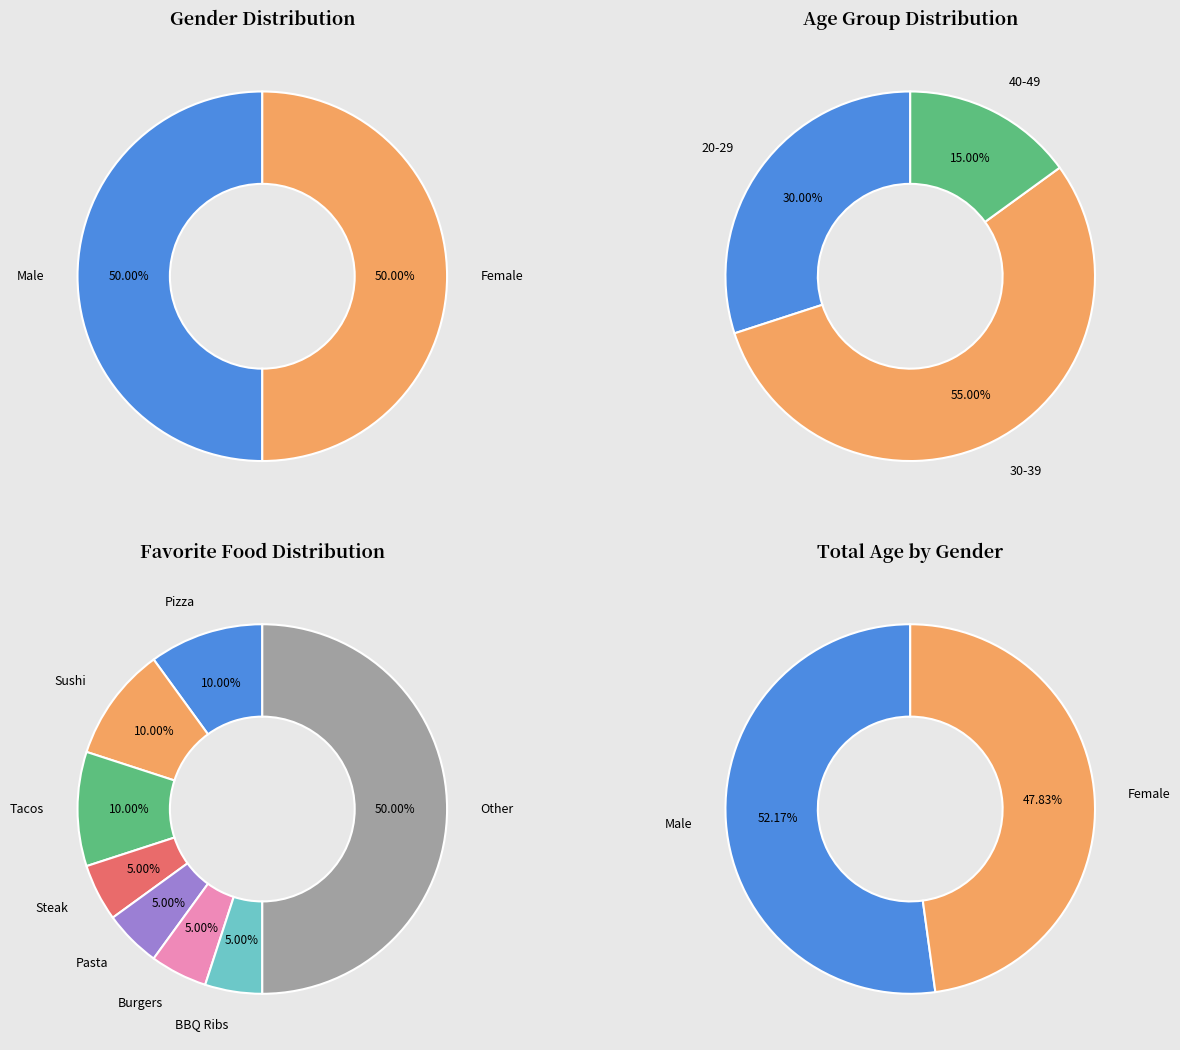

Does any single category account for the majority?

No